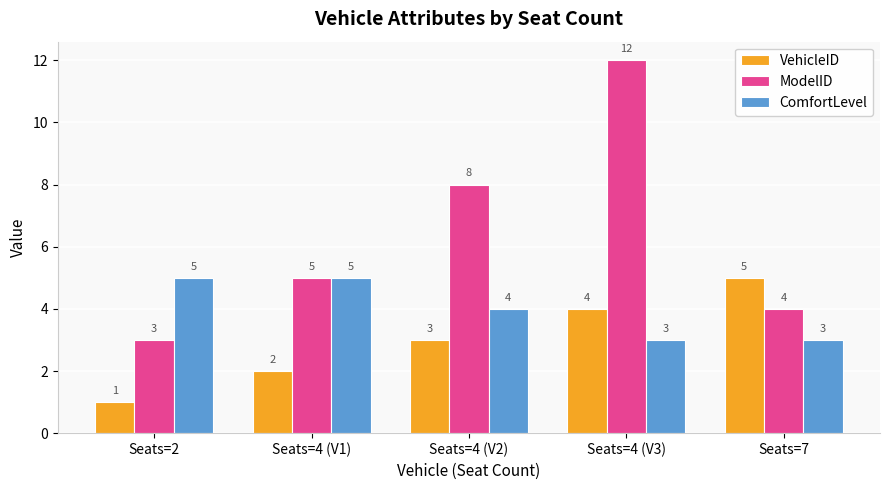

What is the difference between the maximum and minimum values in the ComfortLevel series?

2